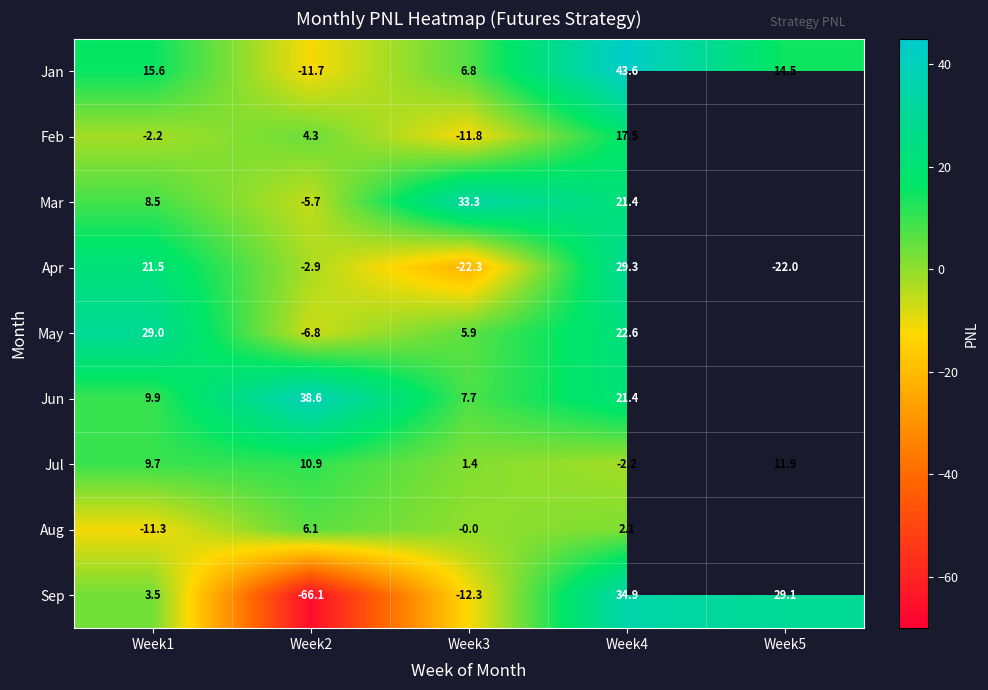

Count the number of data series in this chart.

9